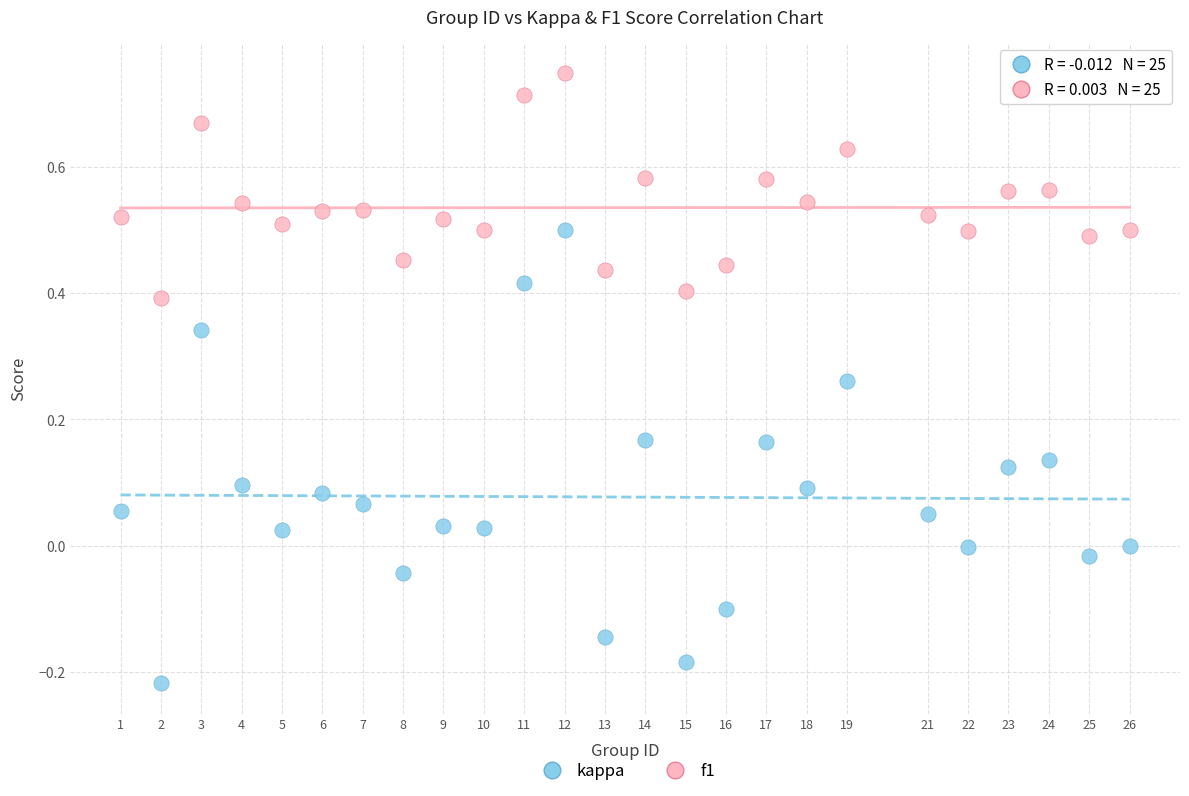

Which series reaches the minimum Y coordinate?

kappa